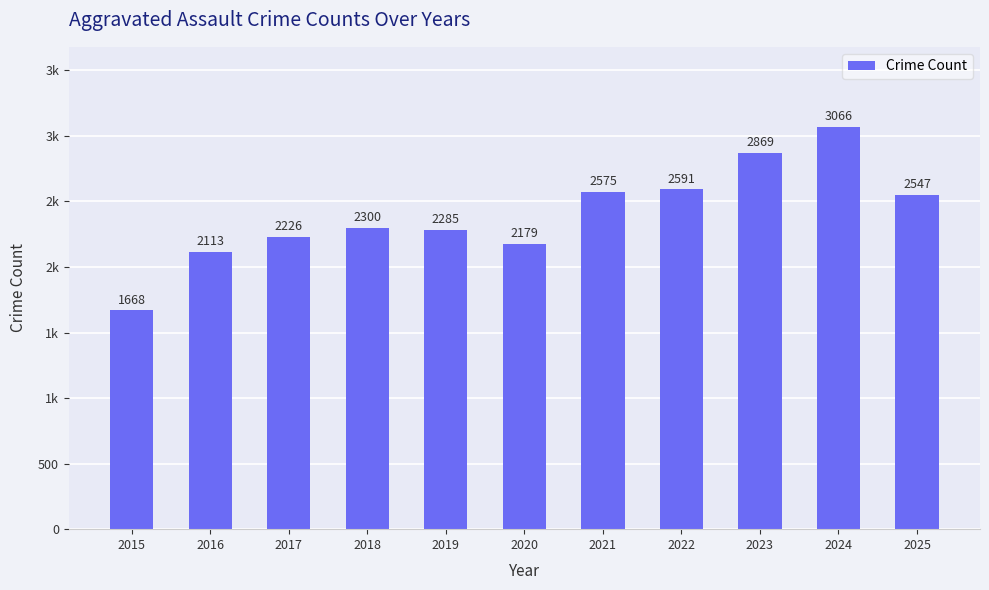

At which category does the chart reach its minimum across all series?

2015